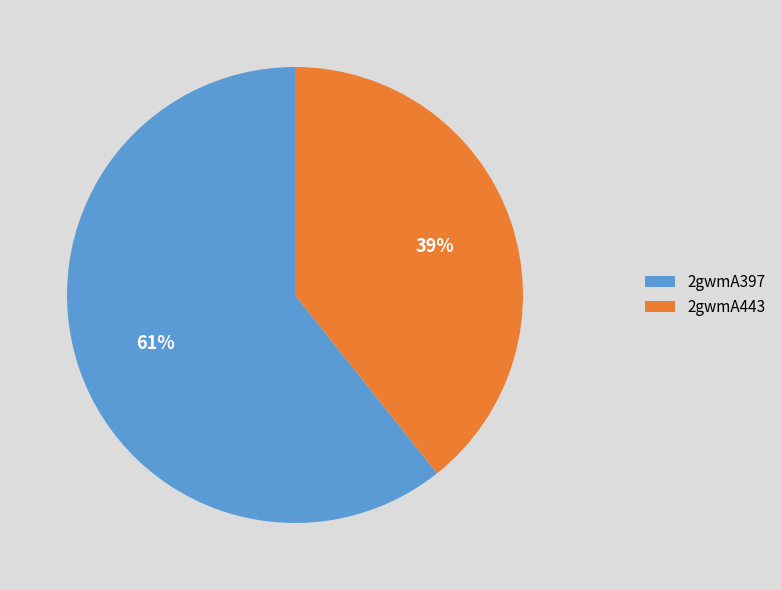

Which slice represents more than half of the pie?

2gwmA397